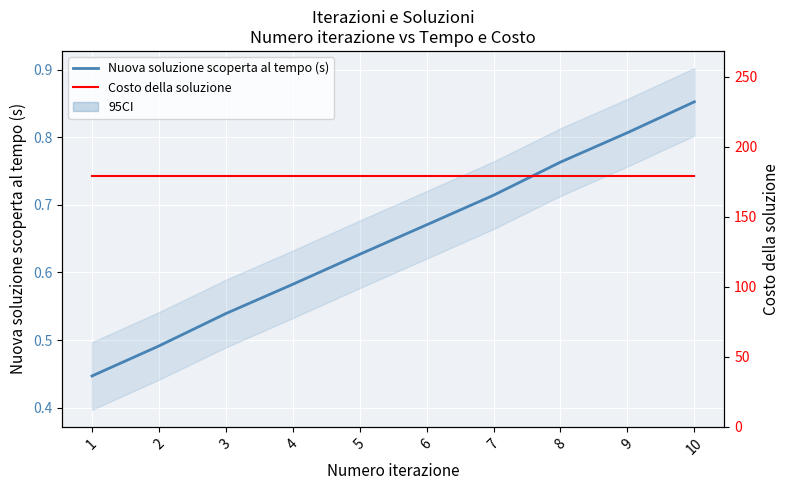

Reading left to right, what are all the values shown in this chart?

Nuova soluzione scoperta al tempo (s): 1=0.4	2=0.5	3=0.5	4=0.6	5=0.6	6=0.7	7=0.7	8=0.8	9=0.8	10=0.9
Costo della soluzione: 1=179.0	2=179.0	3=179.0	4=179.0	5=179.0	6=179.0	7=179.0	8=179.0	9=179.0	10=179.0